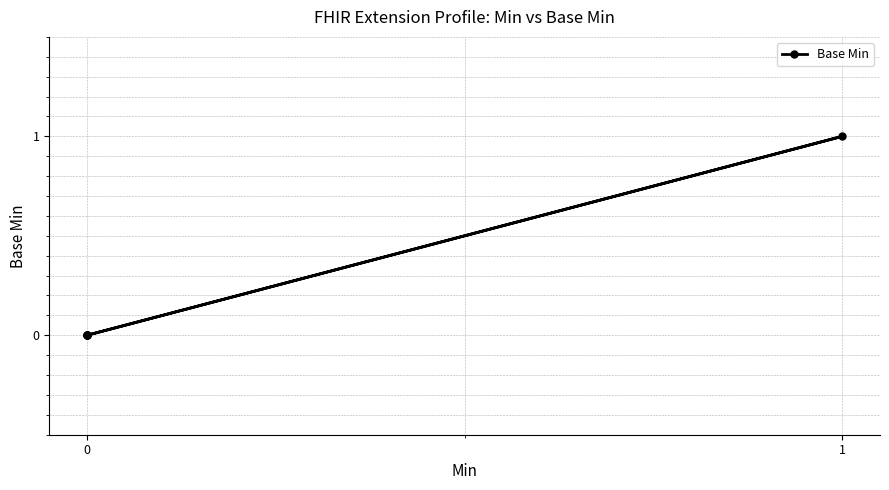

What is the greatest value displayed?

1